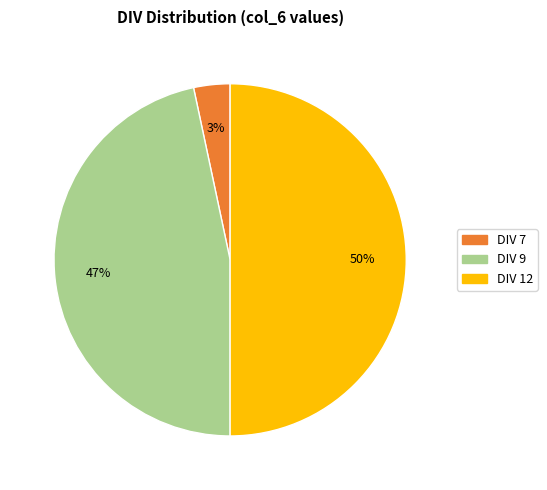

To the nearest percent, what is the average slice percentage?

33%